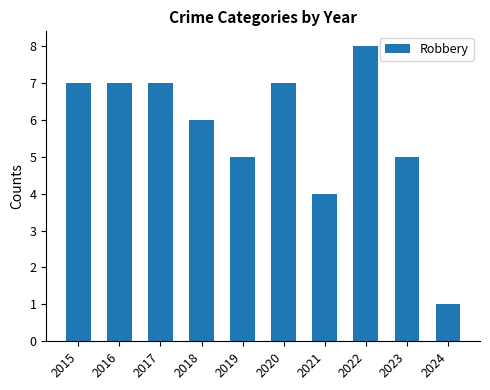

Count the number of data series in this chart.

1